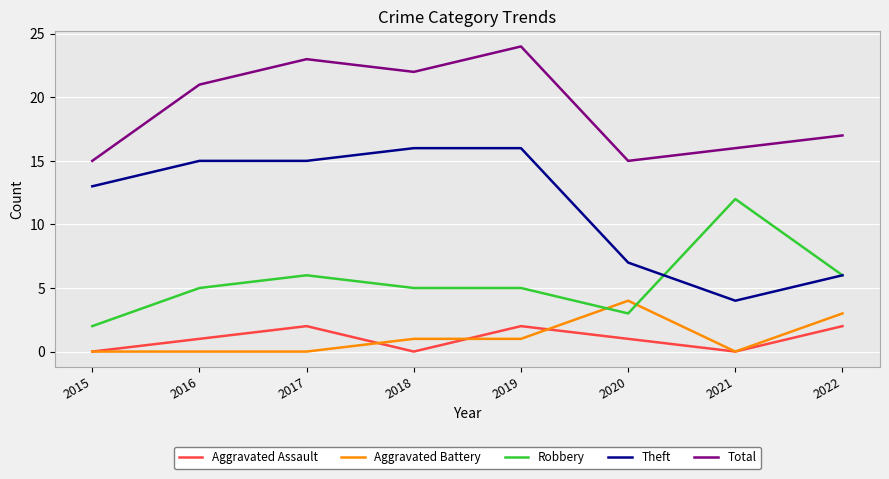

At 2019, list the series in order from largest to smallest.

Total, Theft, Robbery, Aggravated Assault, Aggravated Battery